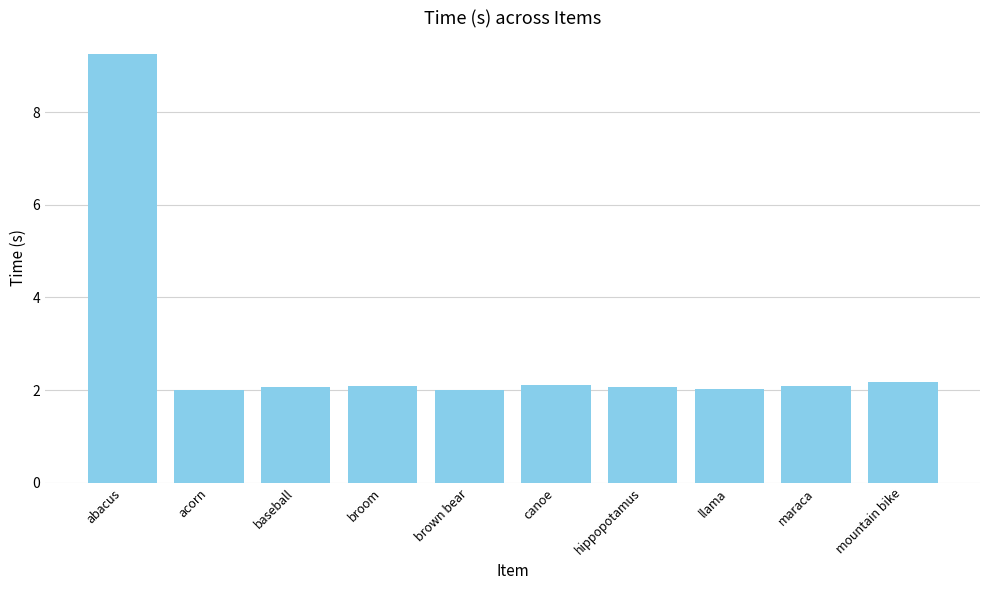

Reading left to right, list all the values displayed in this chart.

9.3	2.0	2.1	2.1	2.0	2.1	2.1	2.0	2.1	2.2